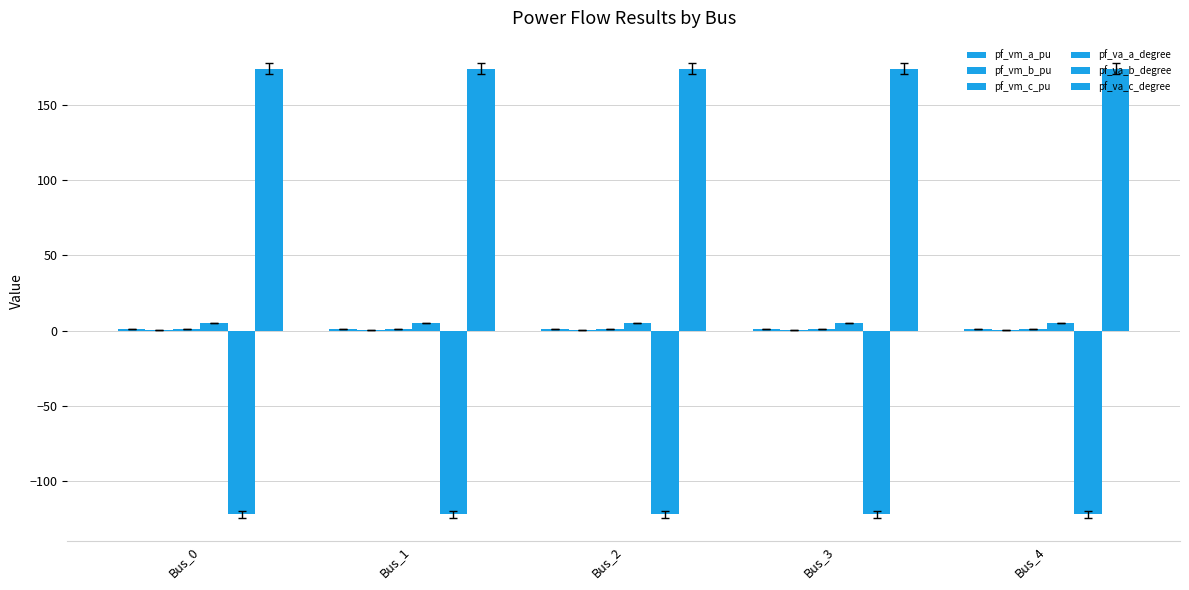

Is it true that pf_va_c_degree equals 282.1 at Bus_1?

False